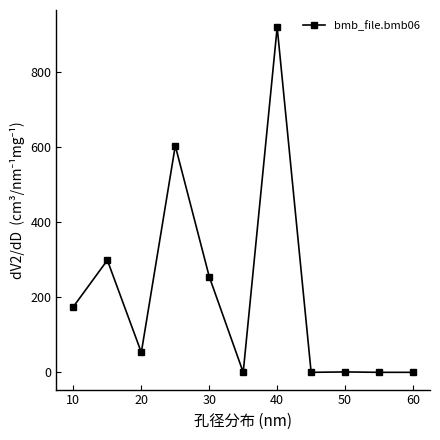

How many categories are shown in the chart?

11